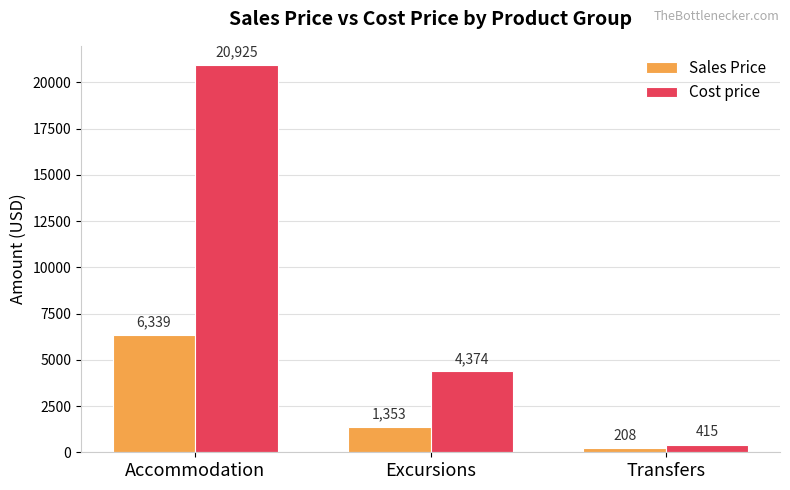

What is the difference between the Sales Price values at Accommodation and Transfers?

6131.3